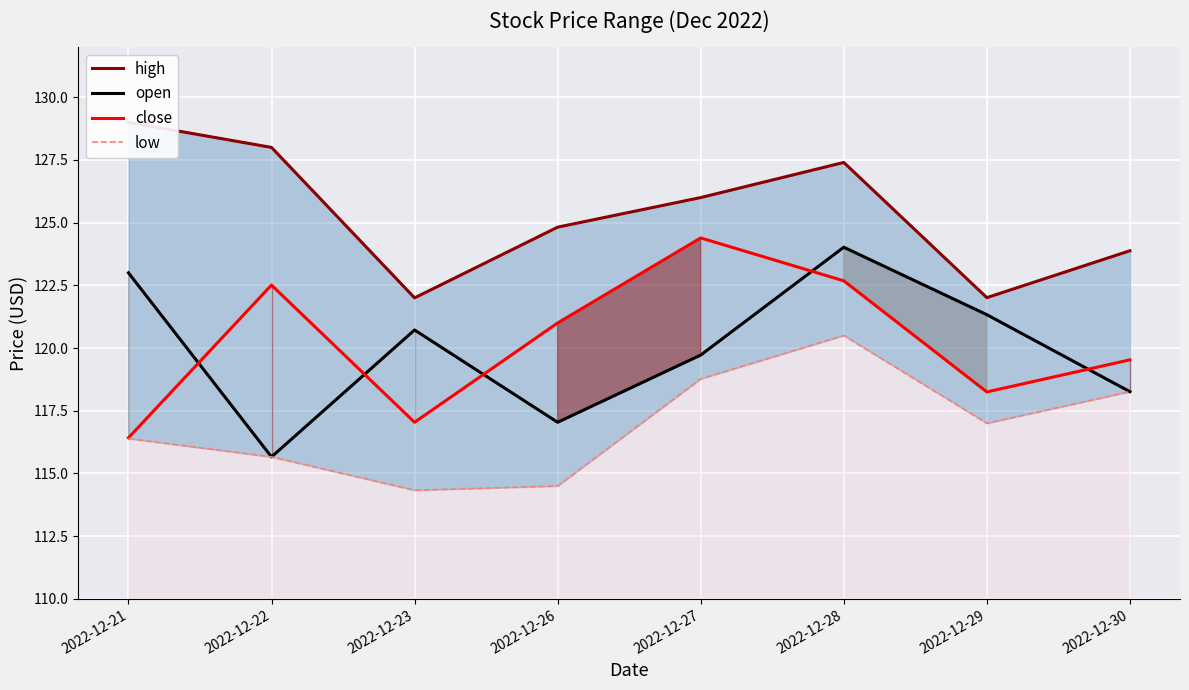

What is the difference between the low values at 2022-12-29 and 2022-12-21?

0.6